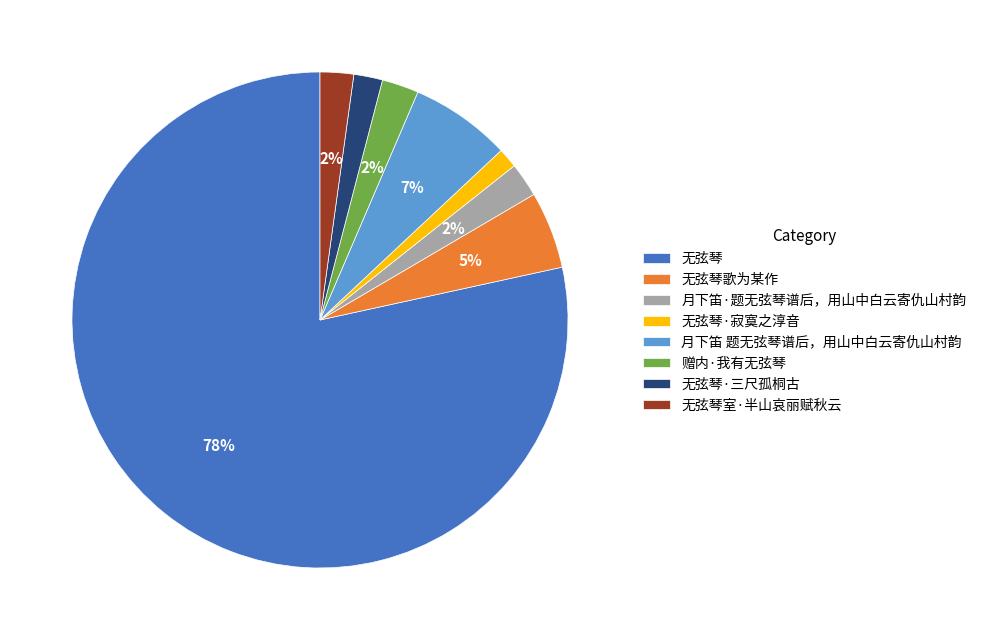

Which category has the smallest portion of the pie?

无弦琴·寂寞之淳音